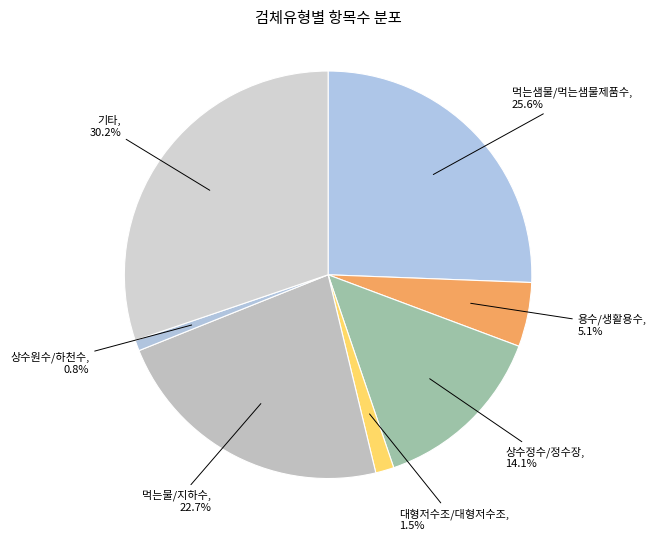

Which category has the biggest portion of the pie?

기타